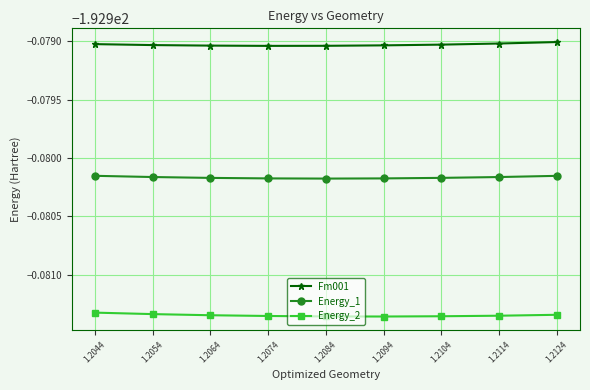

Which category has the lowest value in the Energy_1 series?

1.2084